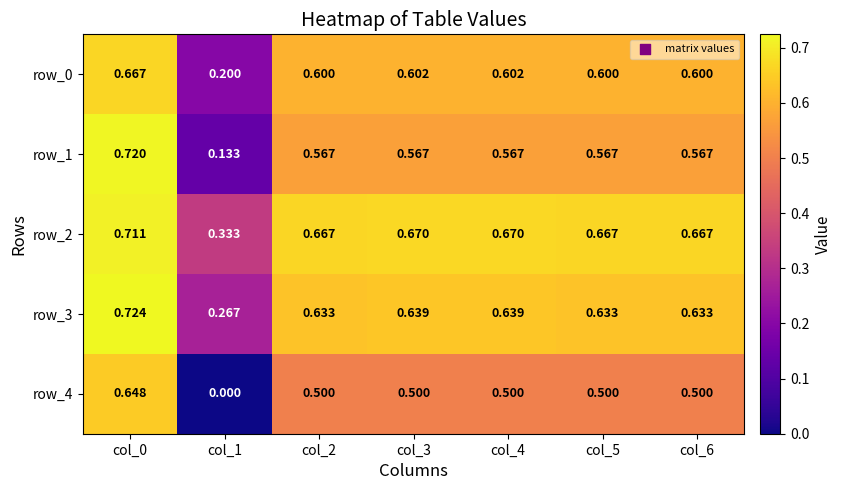

What is the difference between the maximum and second lowest values in the row_1 series?

0.2